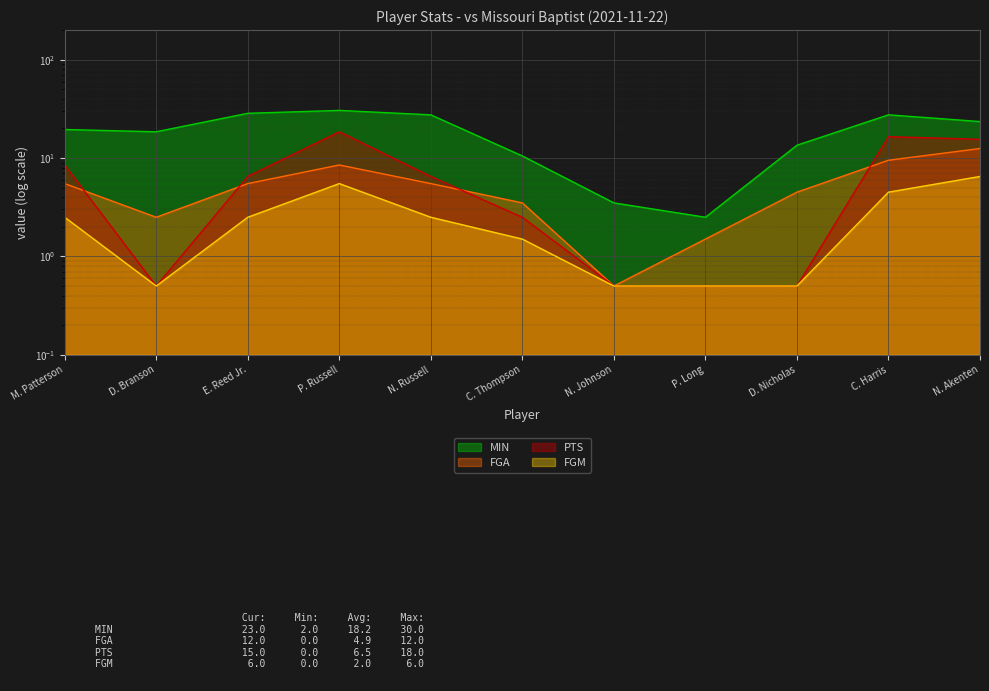

What position from the right is D. Nicholas?

3